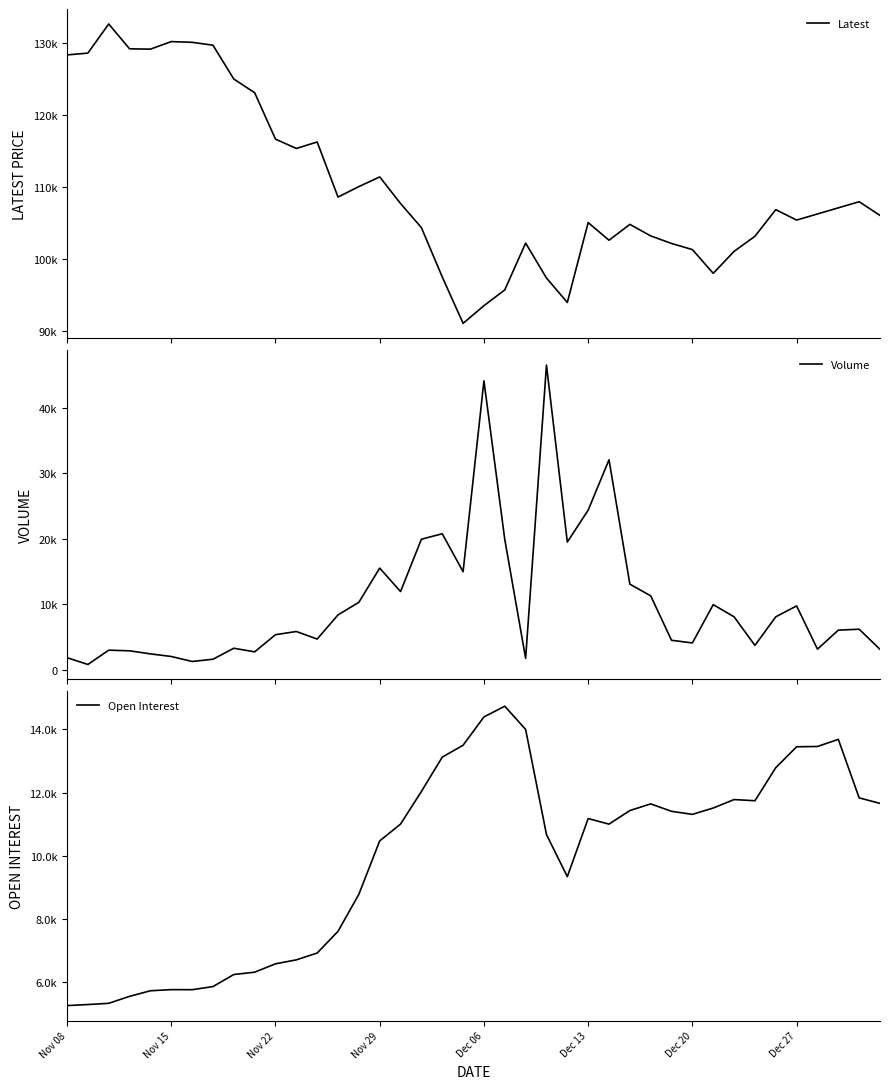

How many values in the Open Interest series exceed 11174?

19